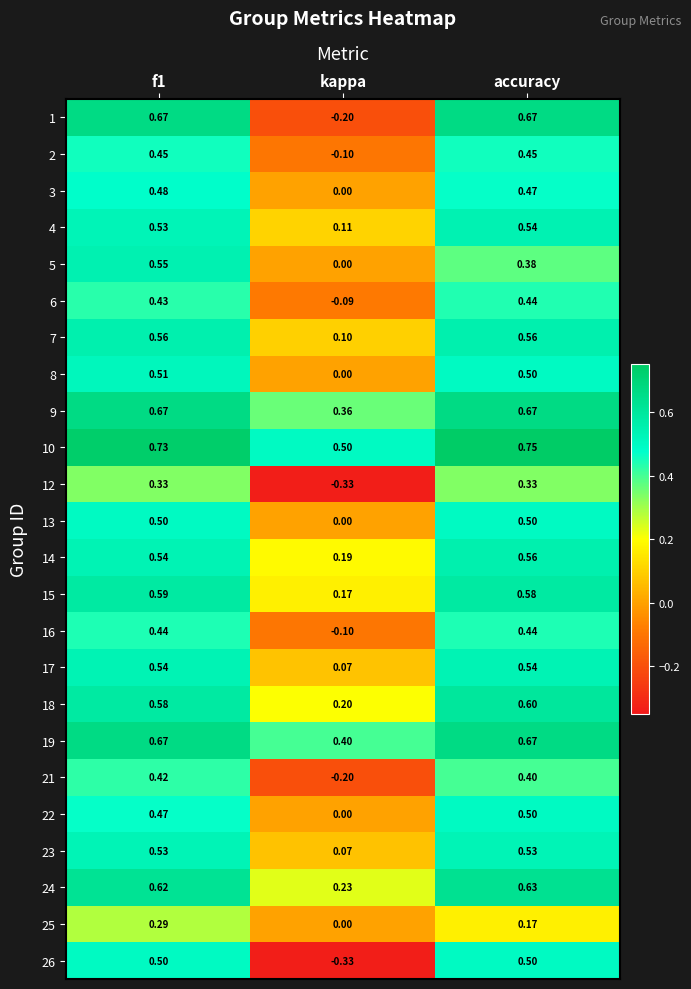

Which category has the highest value in the 22 series?

accuracy